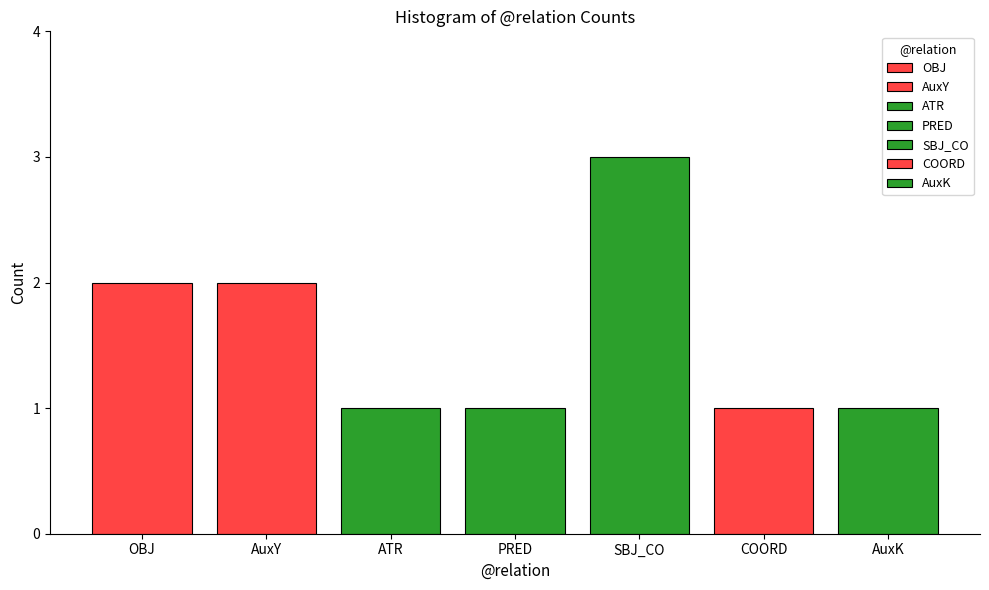

How many distinct data groups are displayed?

7